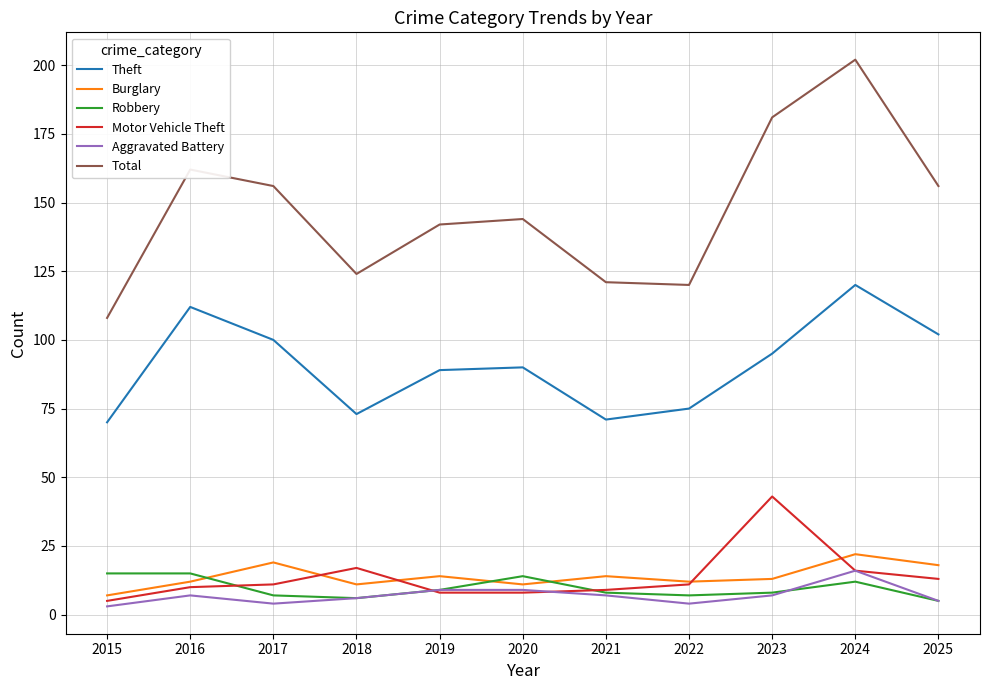

What is the sum of the Theft values at 2024 and 2015?

190